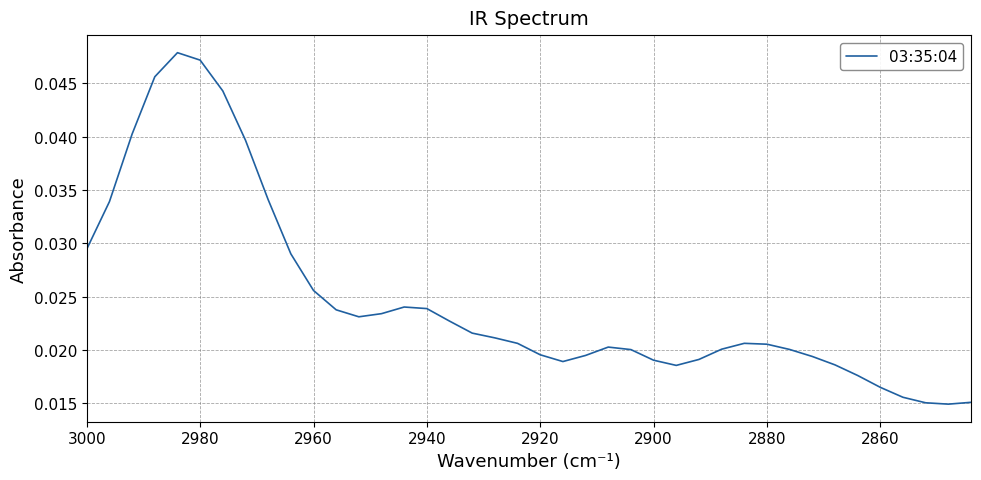

What is the sum of all values?

1.0